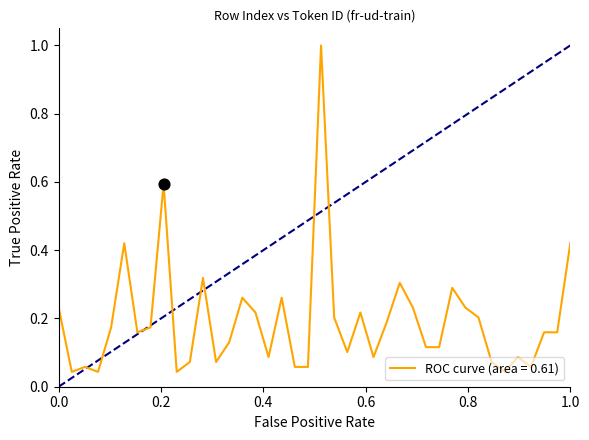

What is the difference between the maximum and minimum values?

1.0